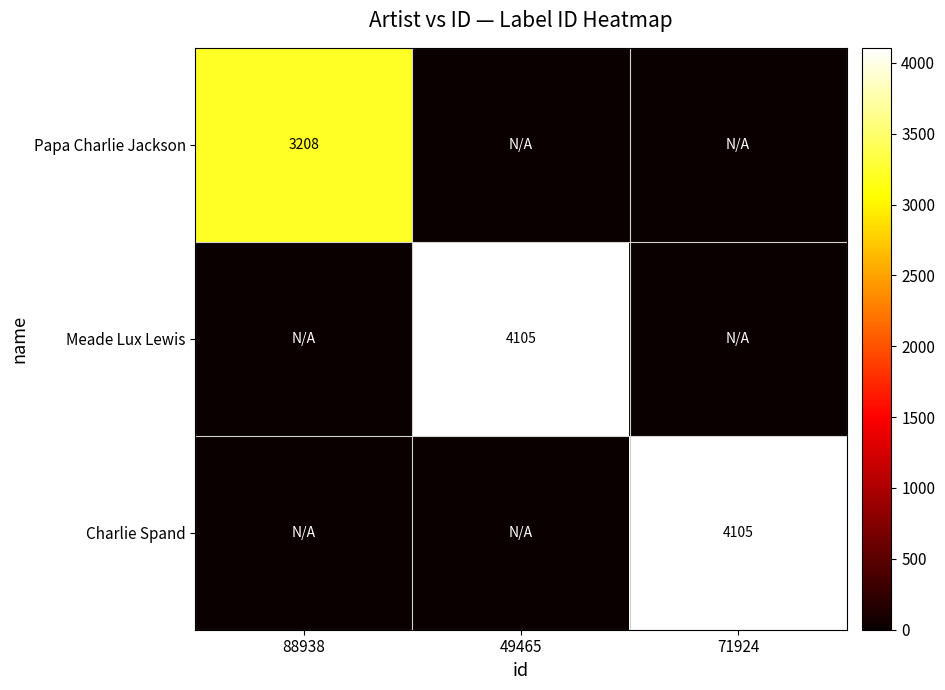

True or false: Charlie Spand has a value of 1551 at 71924.

False